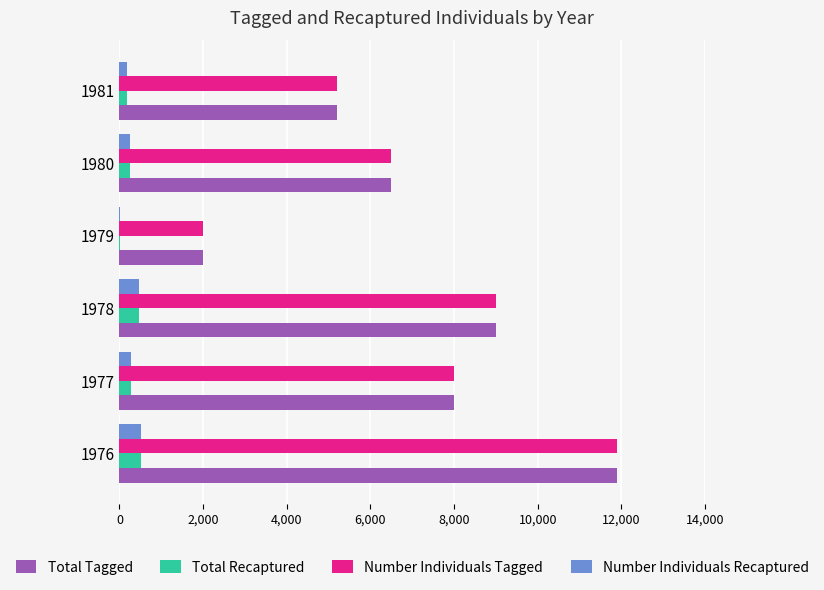

True or false: Number Individuals Tagged has a value of 20421 at 1976.

False